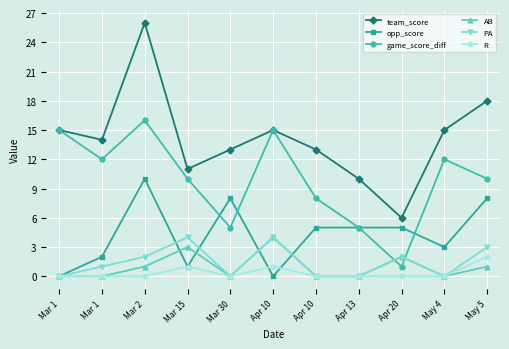

Reading left to right, what are all the values shown in this chart?

team_score: Mar 1=15	Mar 1=14	Mar 2=26	Mar 15=11	Mar 30=13	Apr 10=15	Apr 10=13	Apr 13=10	Apr 20=6	May 4=15	May 5=18
opp_score: Mar 1=0	Mar 1=2	Mar 2=10	Mar 15=1	Mar 30=8	Apr 10=0	Apr 10=5	Apr 13=5	Apr 20=5	May 4=3	May 5=8
game_score_diff: Mar 1=15	Mar 1=12	Mar 2=16	Mar 15=10	Mar 30=5	Apr 10=15	Apr 10=8	Apr 13=5	Apr 20=1	May 4=12	May 5=10
AB: Mar 1=0	Mar 1=0	Mar 2=1	Mar 15=3	Mar 30=0	Apr 10=4	Apr 10=0	Apr 13=0	Apr 20=2	May 4=0	May 5=1
PA: Mar 1=0	Mar 1=1	Mar 2=2	Mar 15=4	Mar 30=0	Apr 10=4	Apr 10=0	Apr 13=0	Apr 20=2	May 4=0	May 5=3
R: Mar 1=0	Mar 1=0	Mar 2=0	Mar 15=1	Mar 30=0	Apr 10=1	Apr 10=0	Apr 13=0	Apr 20=0	May 4=0	May 5=2